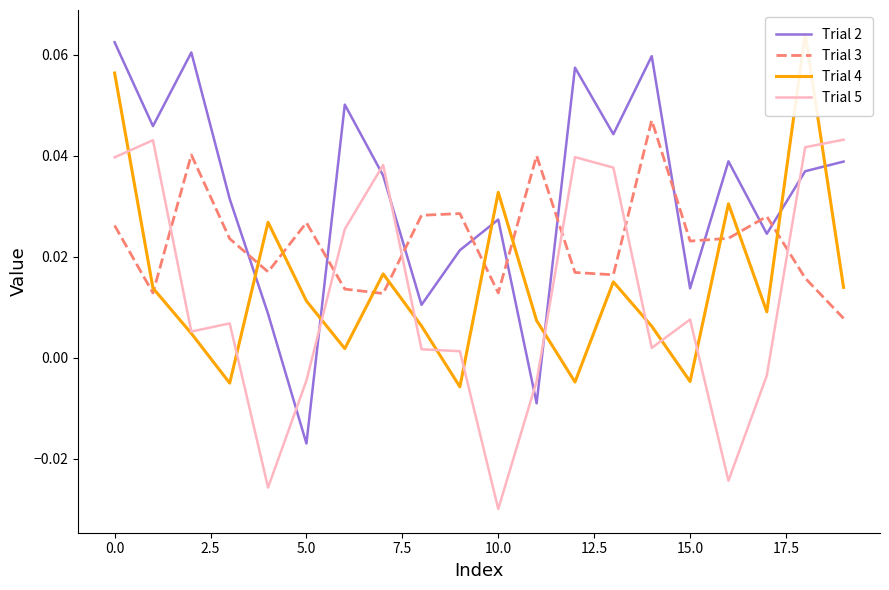

True or false: Trial 3 and Trial 5 intersect in this chart.

True